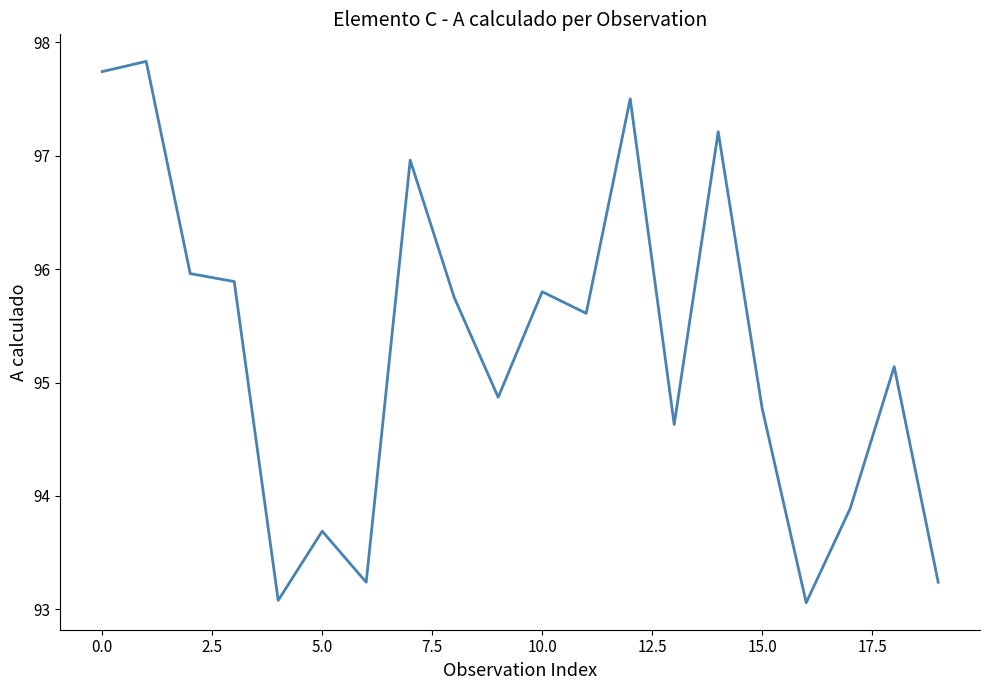

What is the maximum value shown in the chart?

97.8